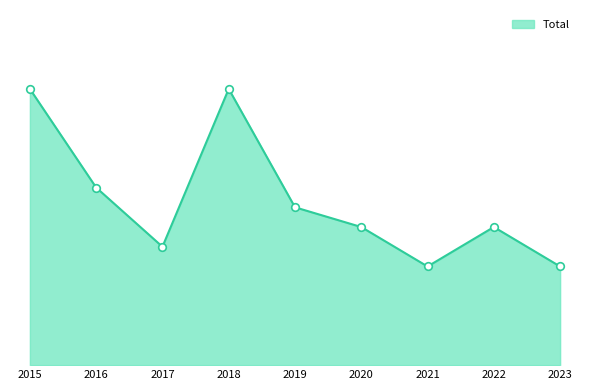

Does the chart have visible grid lines?

No